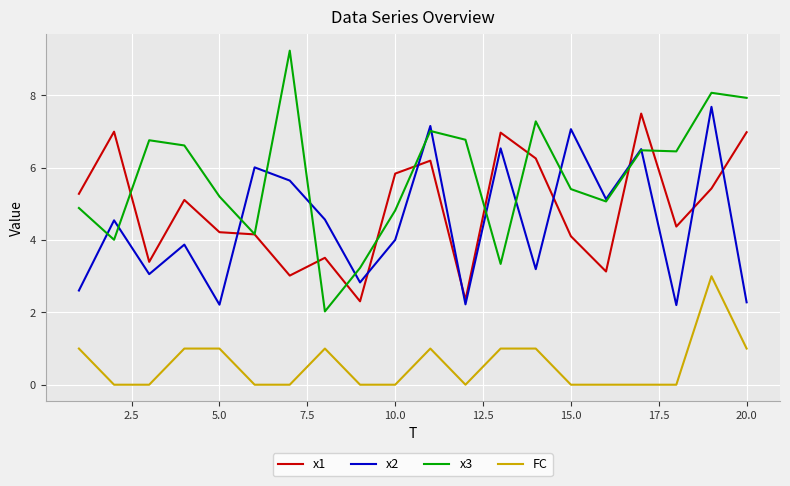

What is the maximum value for x1?

7.5